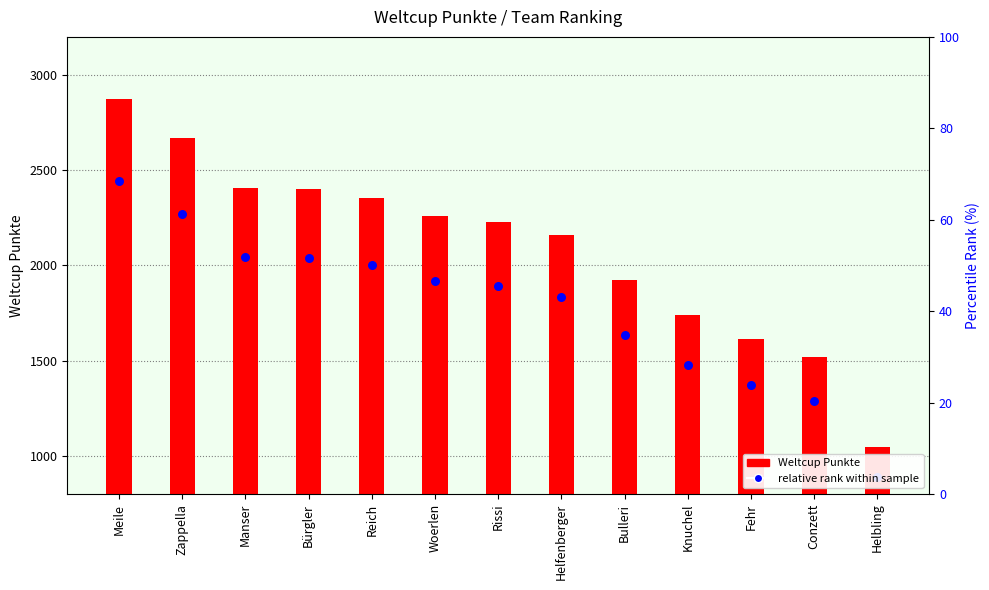

At how many categories does at least one series exceed 1562?

11